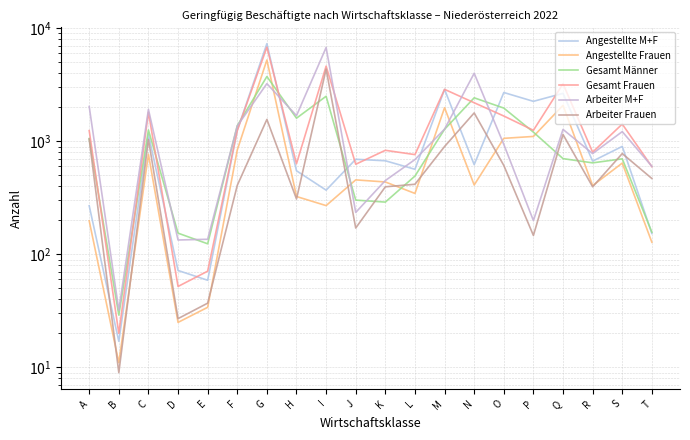

At which category is the sum across all series the highest?

G